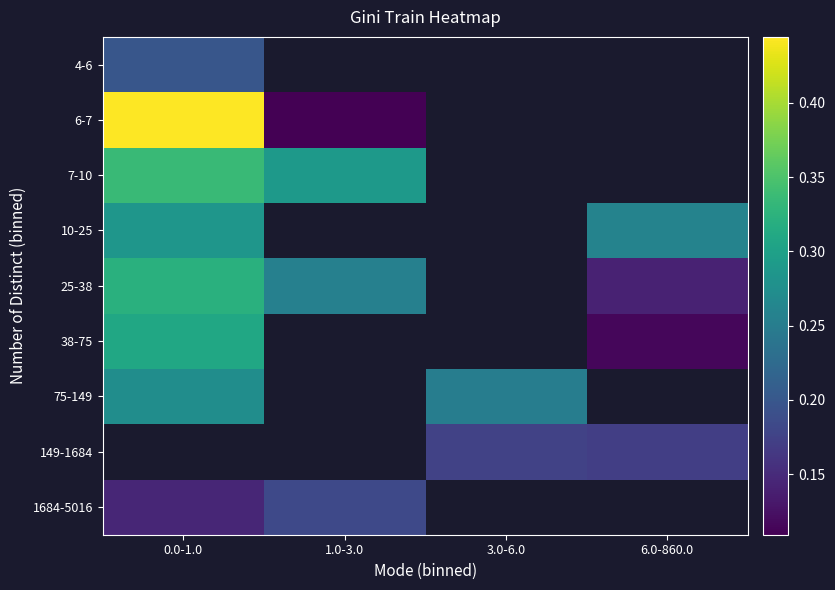

What is the minimum value for 38-75?

0.1